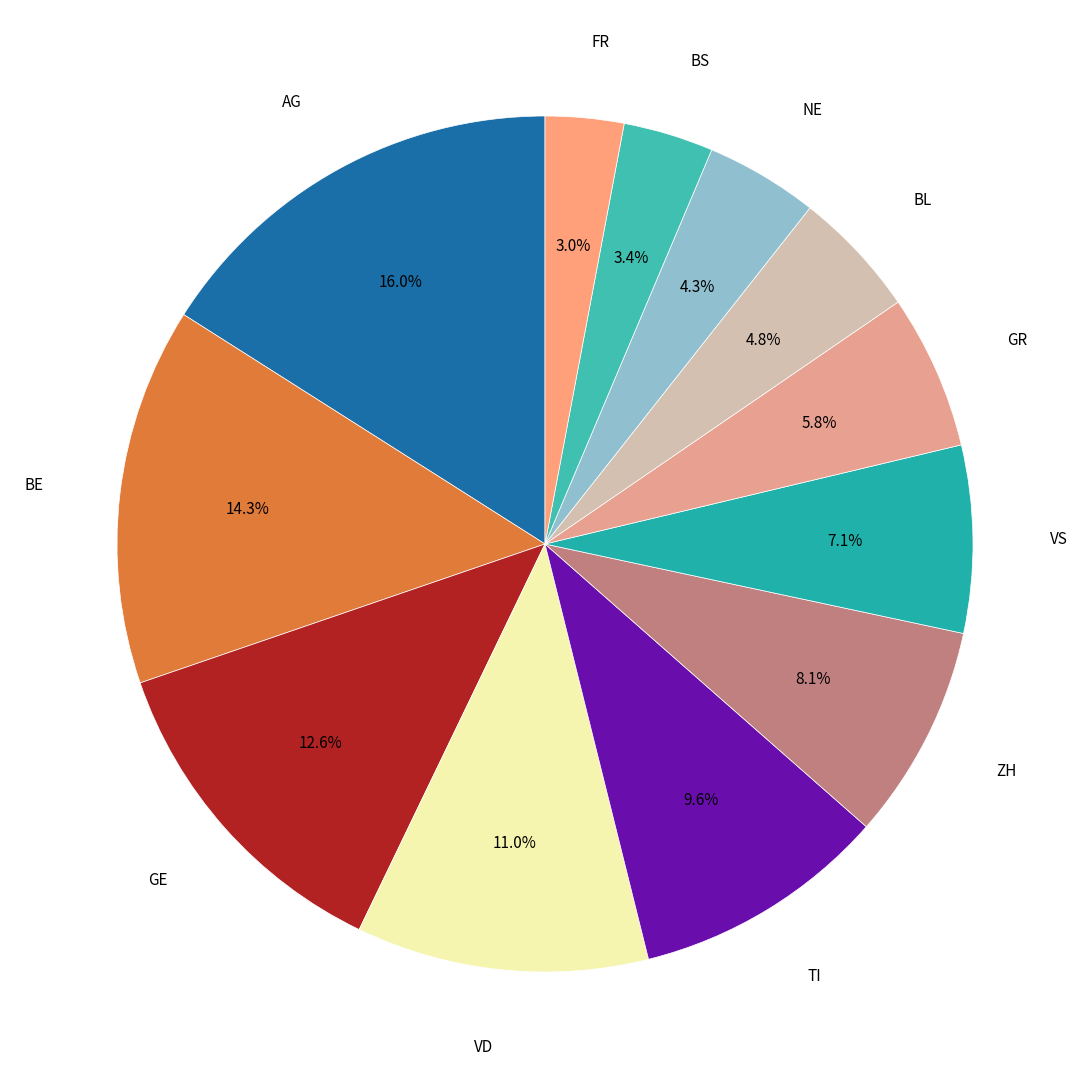

How many segments does this pie chart have?

12